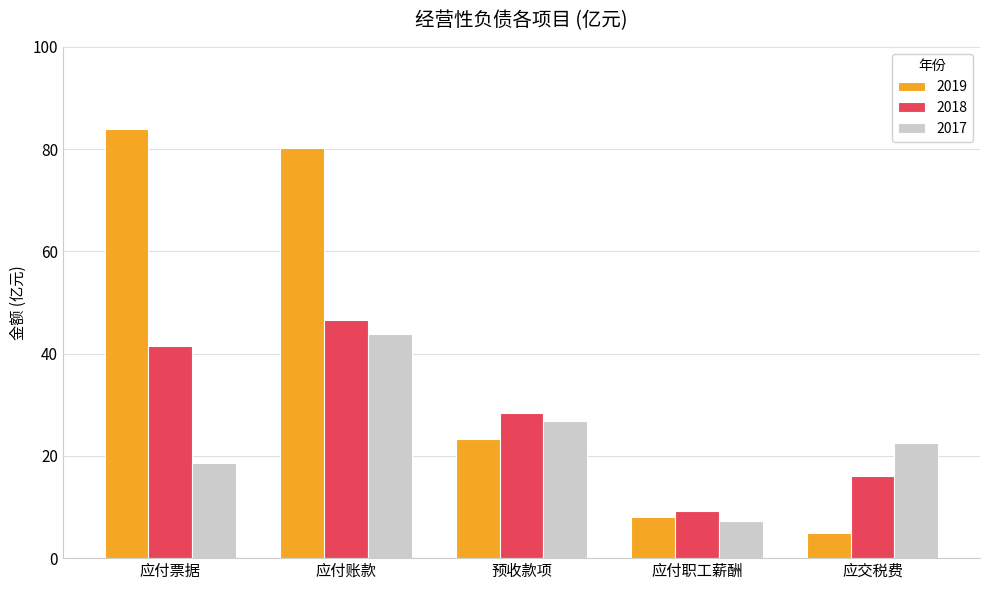

What is the smallest value displayed?

4.9